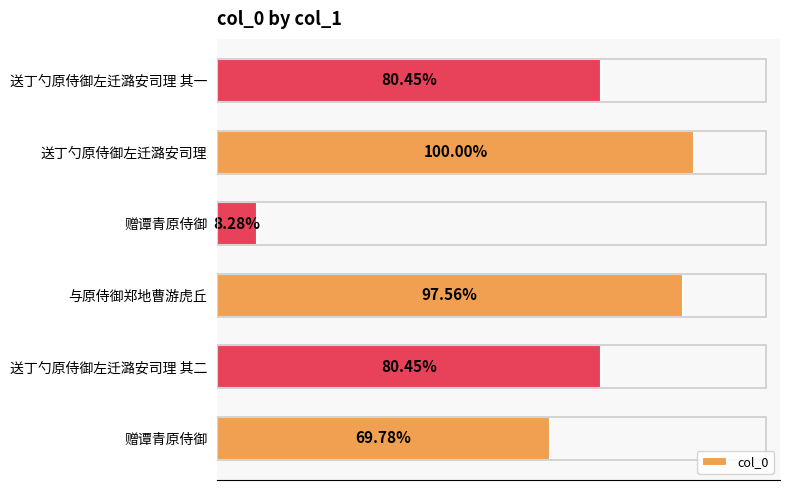

Does the chart contain any negative values?

No